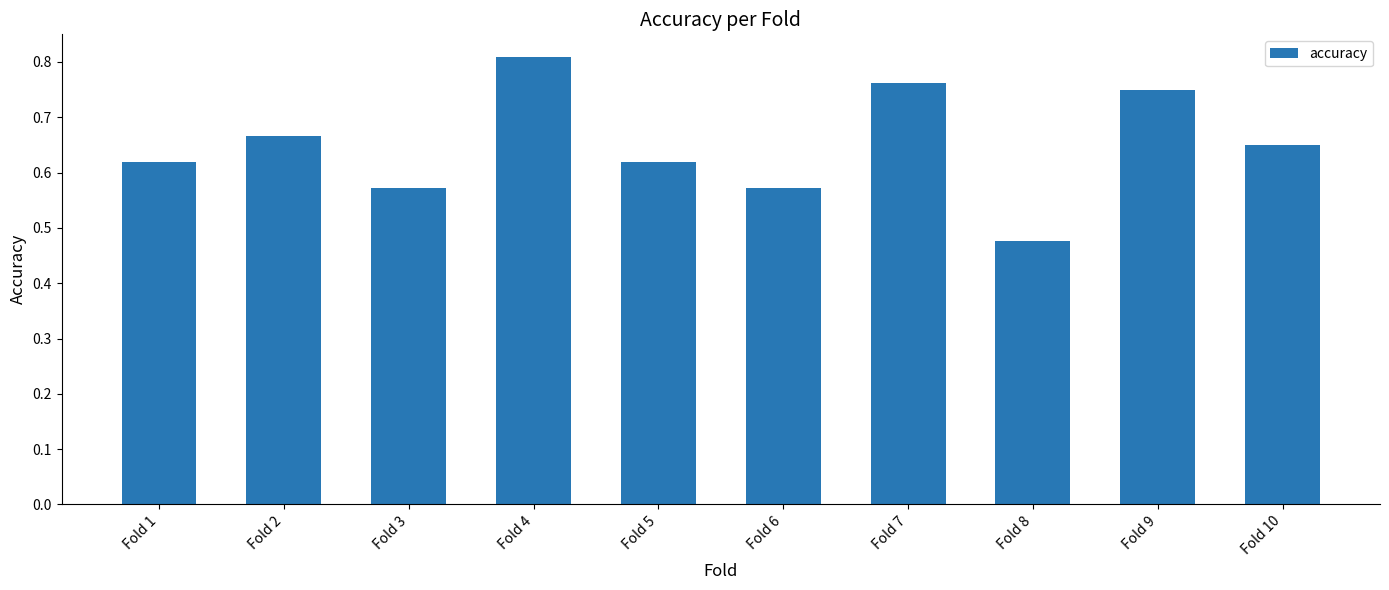

Which label corresponds to the smallest value in the chart?

Fold 8